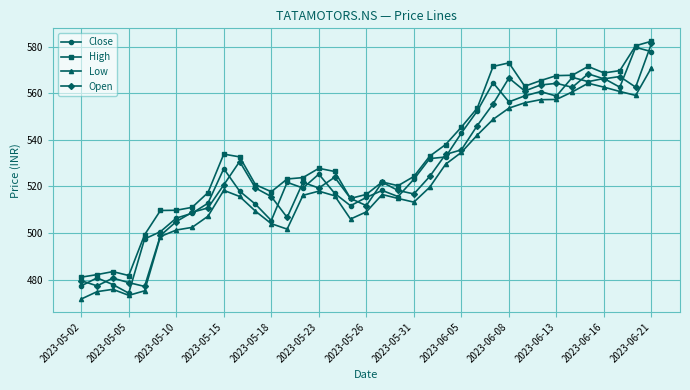

Which series has the widest spread of values?

Close